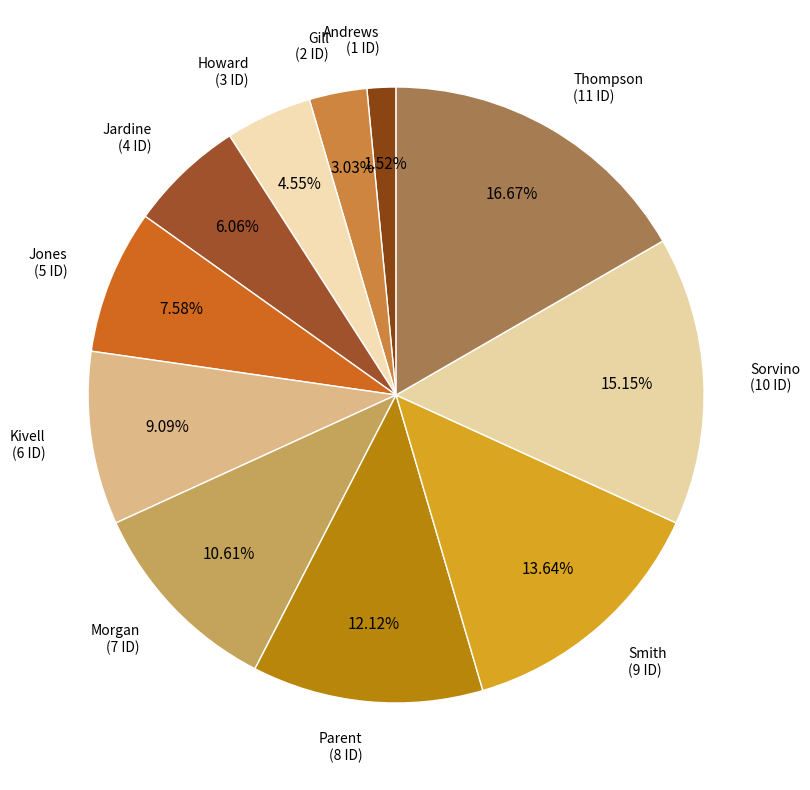

Does Kivell account for over 50% of the chart?

No